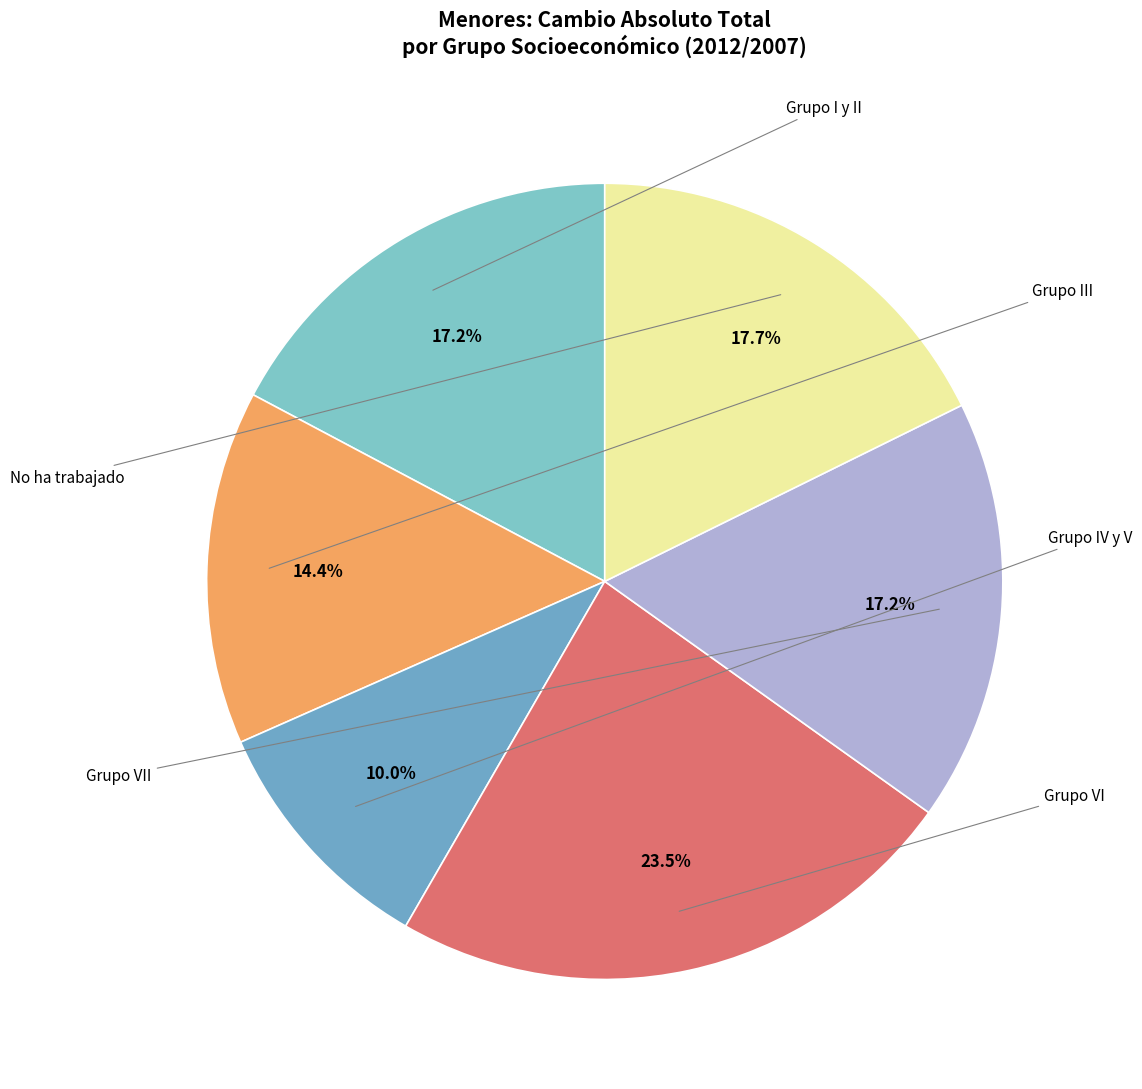

How many slices are in this pie chart?

6